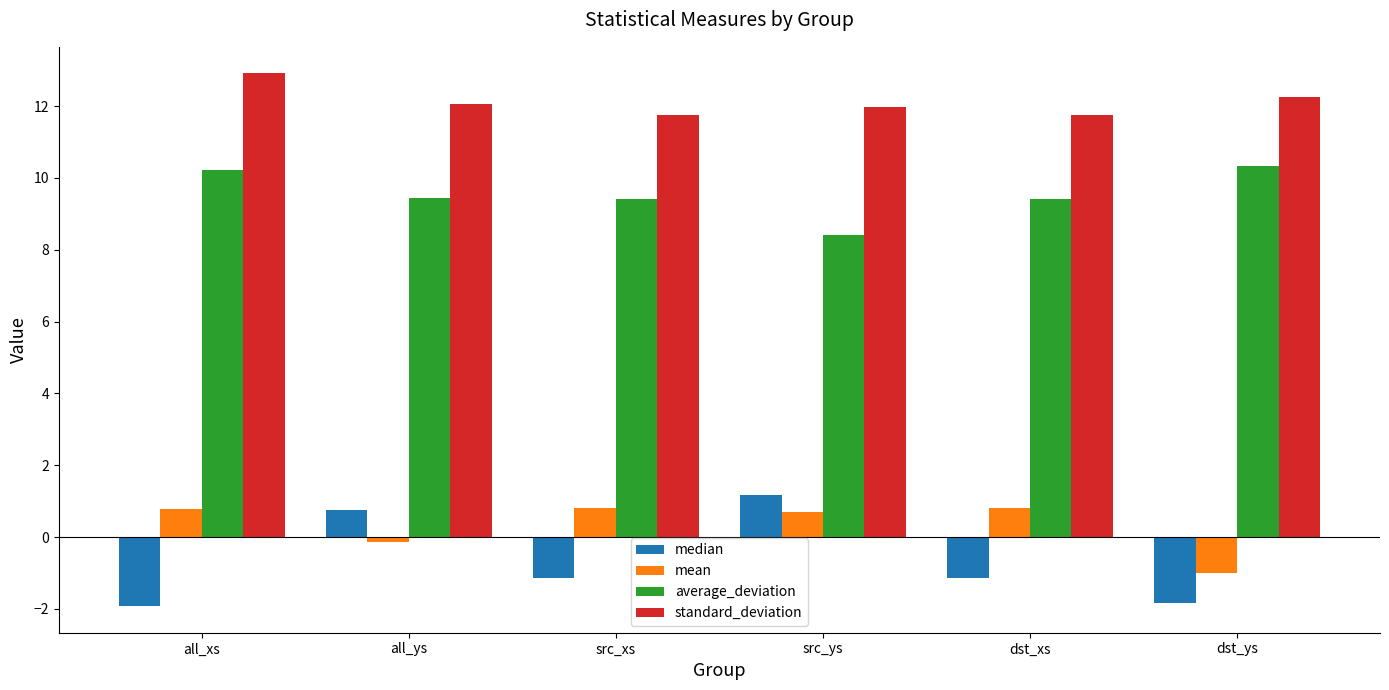

Rank the series at src_ys from highest to lowest value.

standard_deviation, average_deviation, median, mean